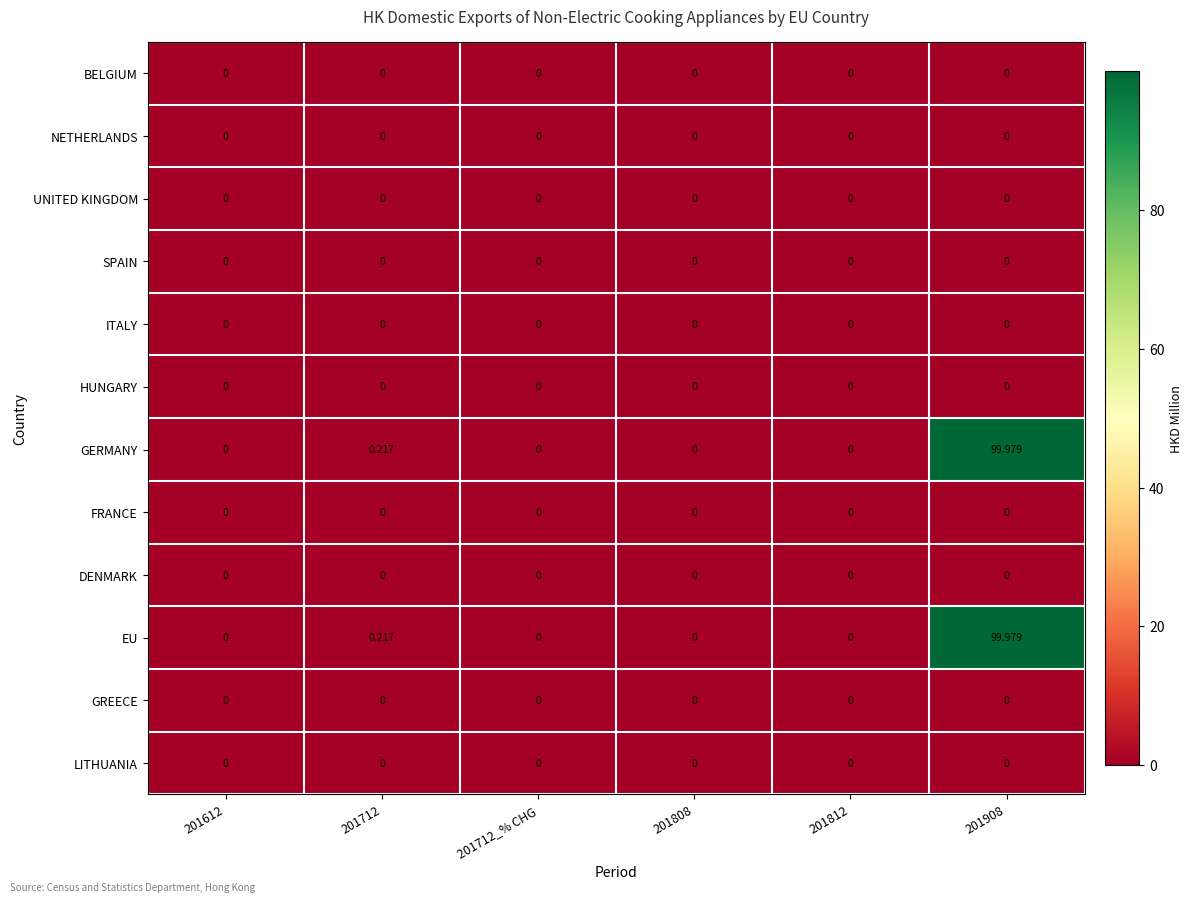

What is the spread (max minus min) of values at 201712?

0.2